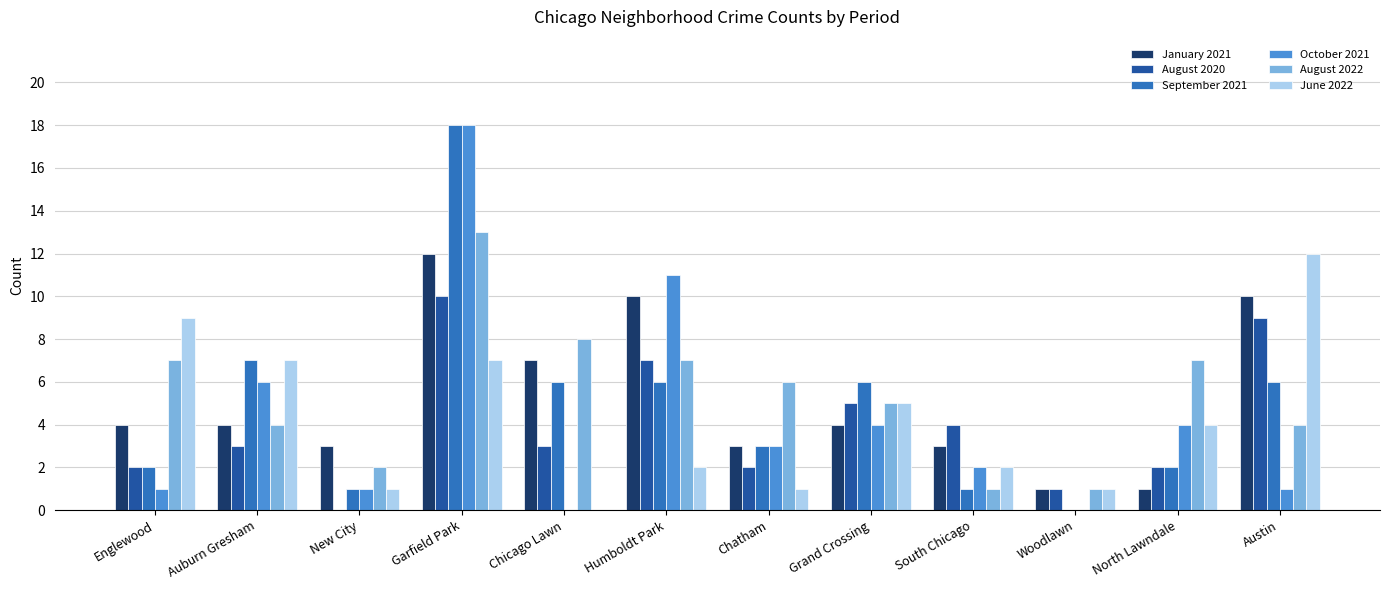

Reading right to left, transcribe all the data shown in this chart.

January 2021: 10	1	1	3	4	3	10	7	12	3	4	4
August 2020: 9	2	1	4	5	2	7	3	10	0	3	2
September 2021: 6	2	0	1	6	3	6	6	18	1	7	2
October 2021: 1	4	0	2	4	3	11	0	18	1	6	1
August 2022: 4	7	1	1	5	6	7	8	13	2	4	7
June 2022: 12	4	1	2	5	1	2	0	7	1	7	9